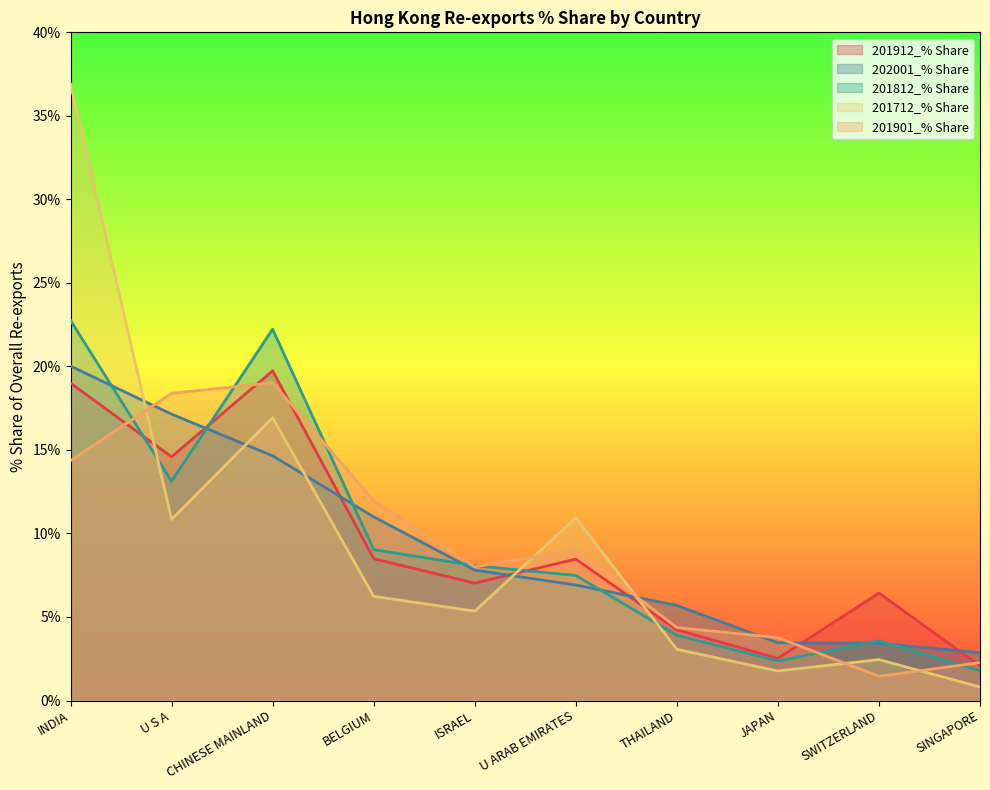

At which label does 201812_% Share first exceed 8?

INDIA